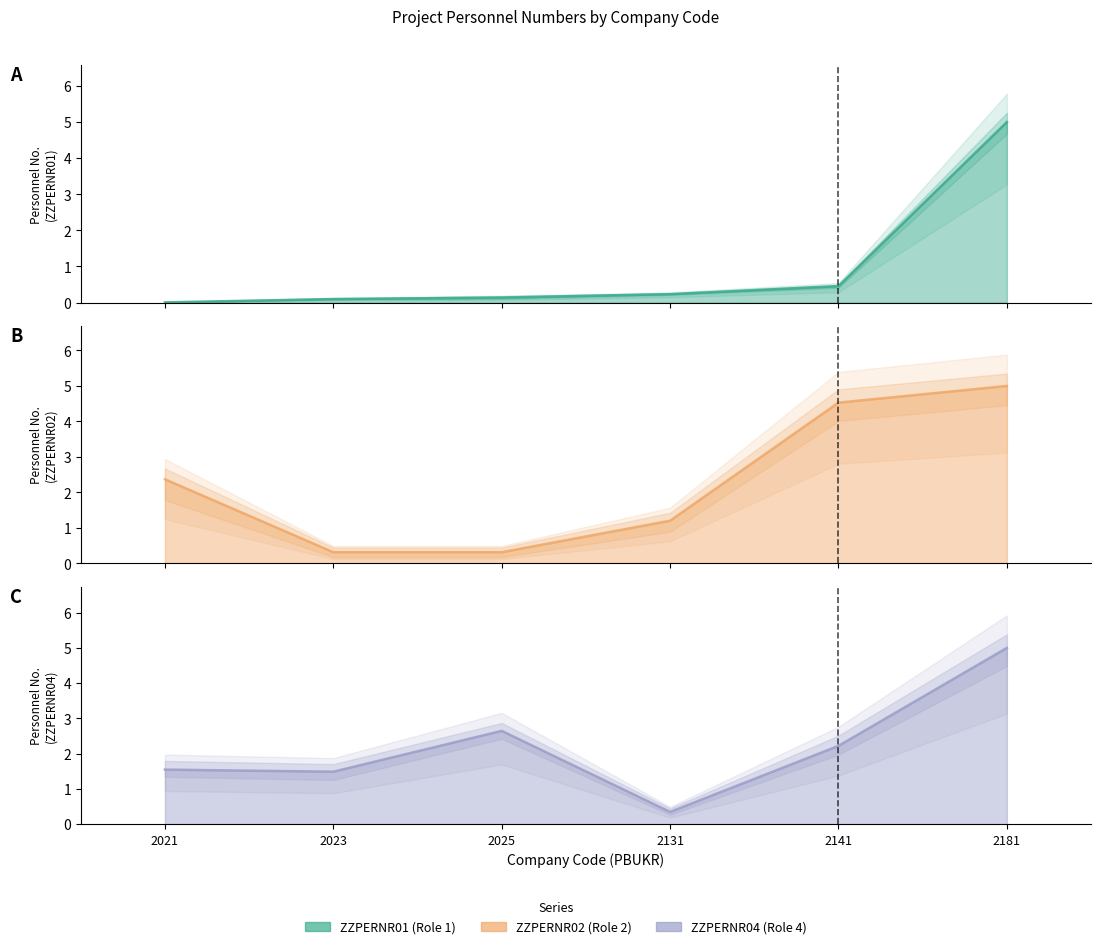

Is it true that ZZPERNR04 equals 2.3 at 2021?

False